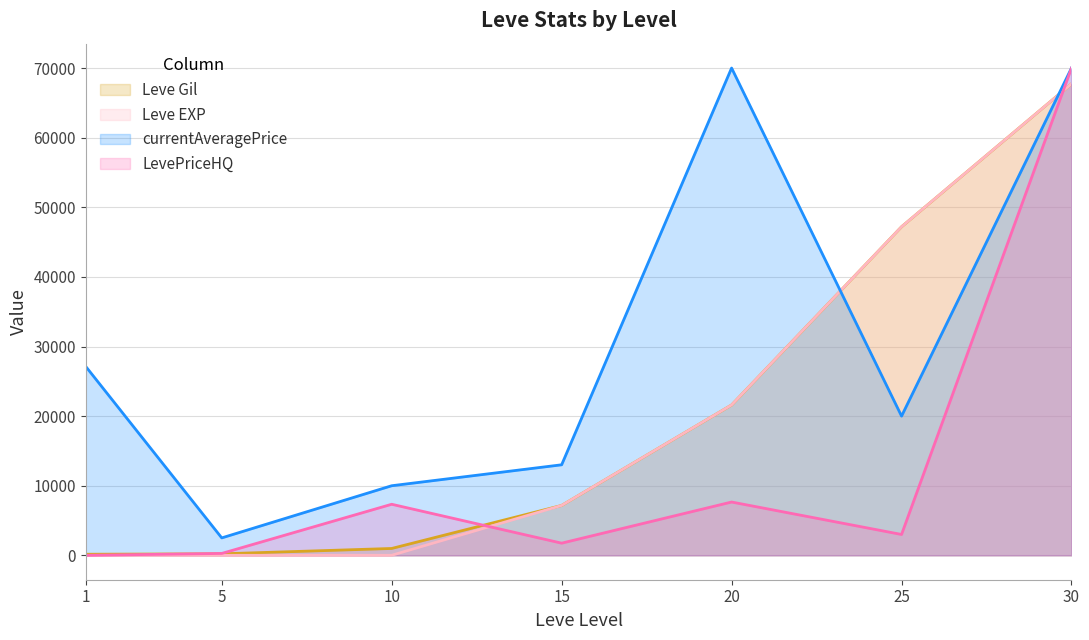

True or false: Leve EXP and Leve Gil cross at least once.

False